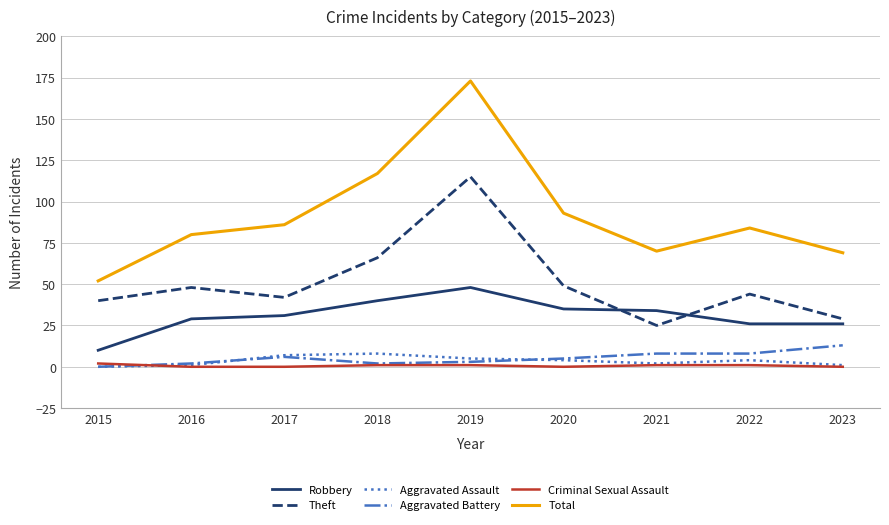

Where is Total nearest to the value 112?

2018